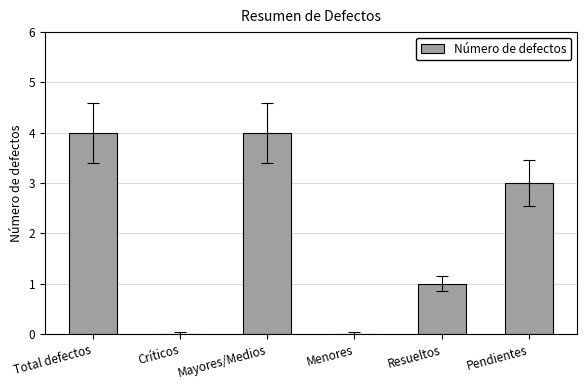

Are the bars horizontal?

No